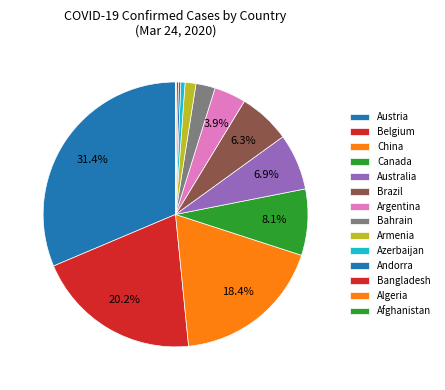

Is the sum of China and Algeria greater than half?

No